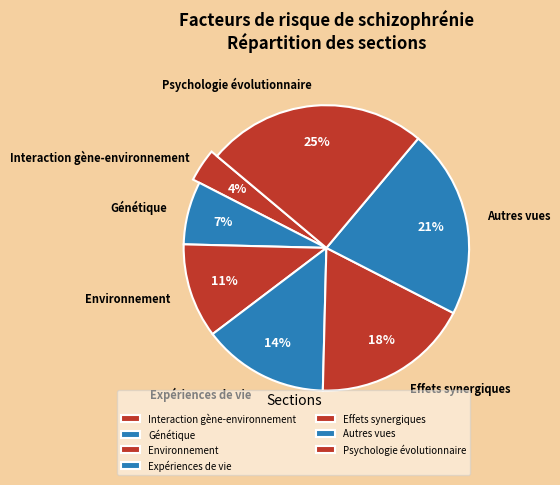

How many slices are in this pie chart?

7